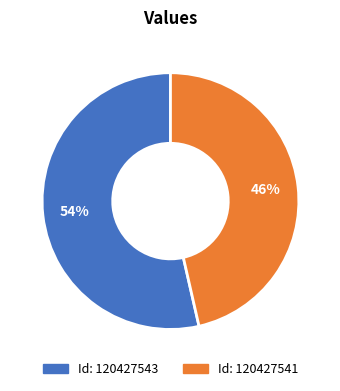

To the nearest percent, what is the average slice percentage?

50%